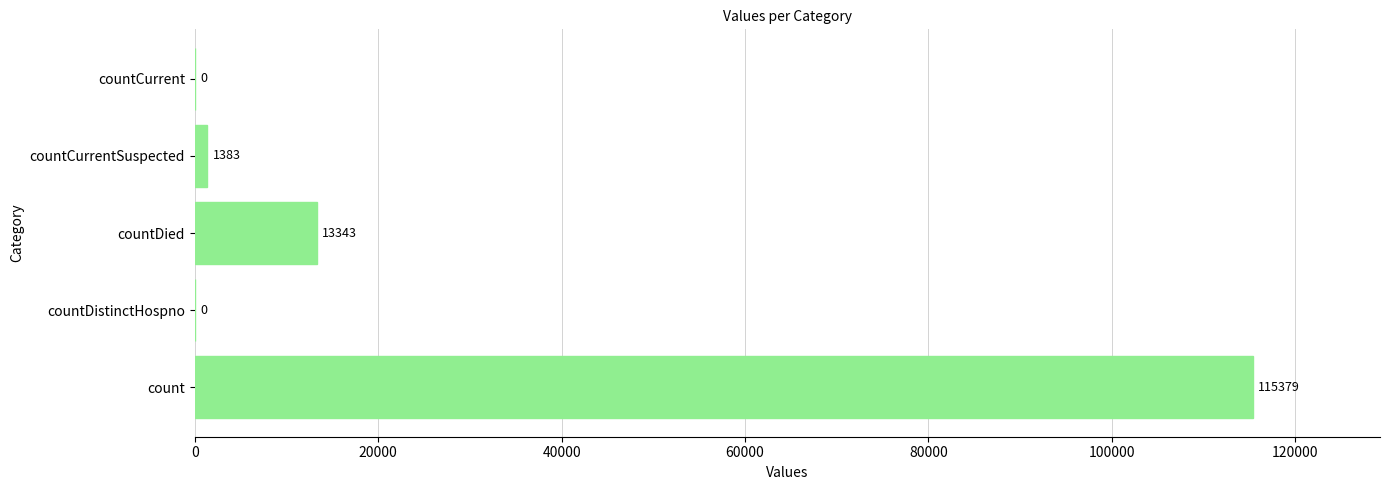

What is the sum of all values?

130105